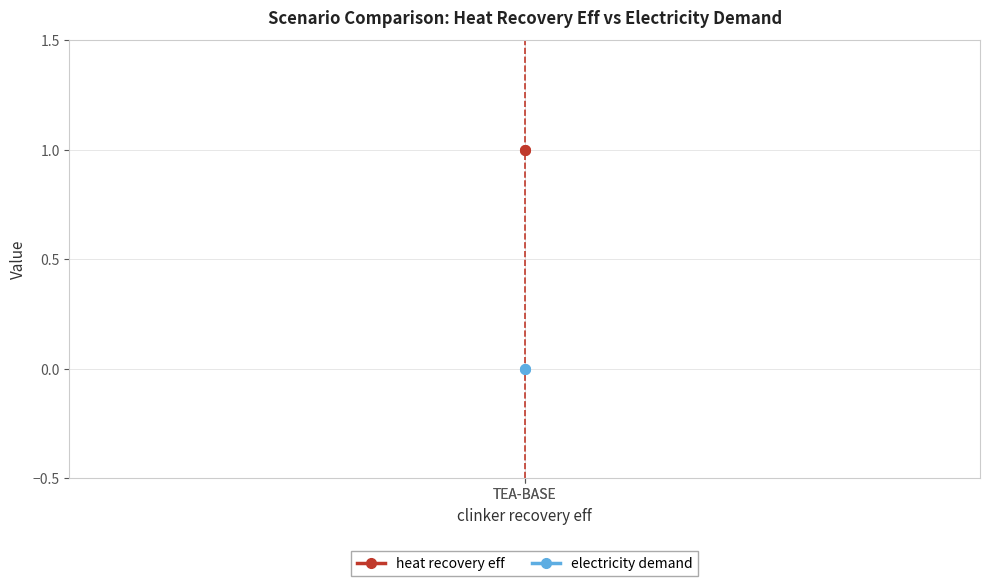

Rank the series at TEA-BASE from highest to lowest value.

heat recovery eff, electricity demand